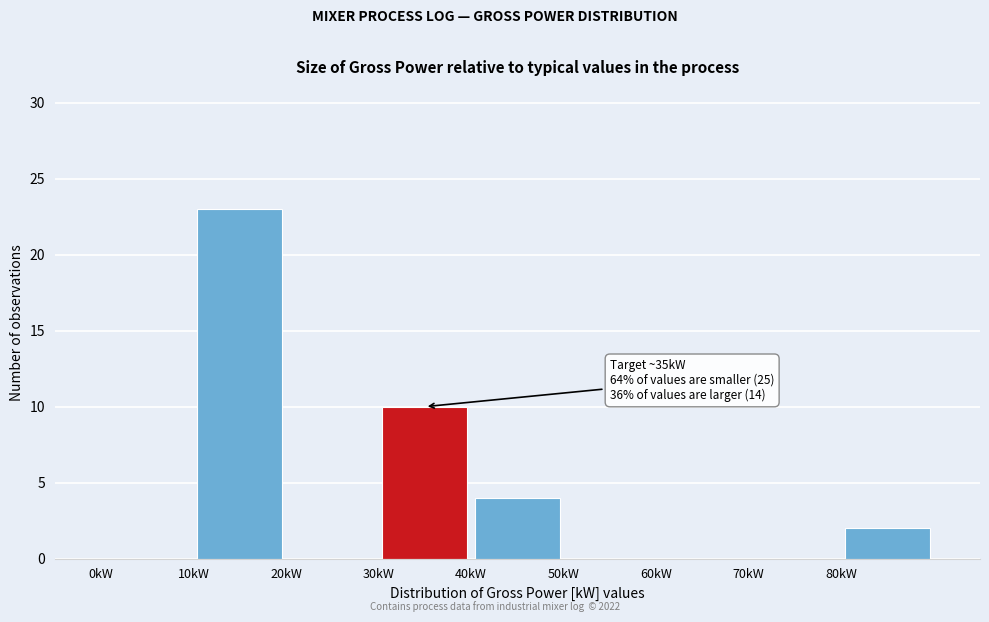

Which range on the x-axis has the tallest bar?

10 to 20